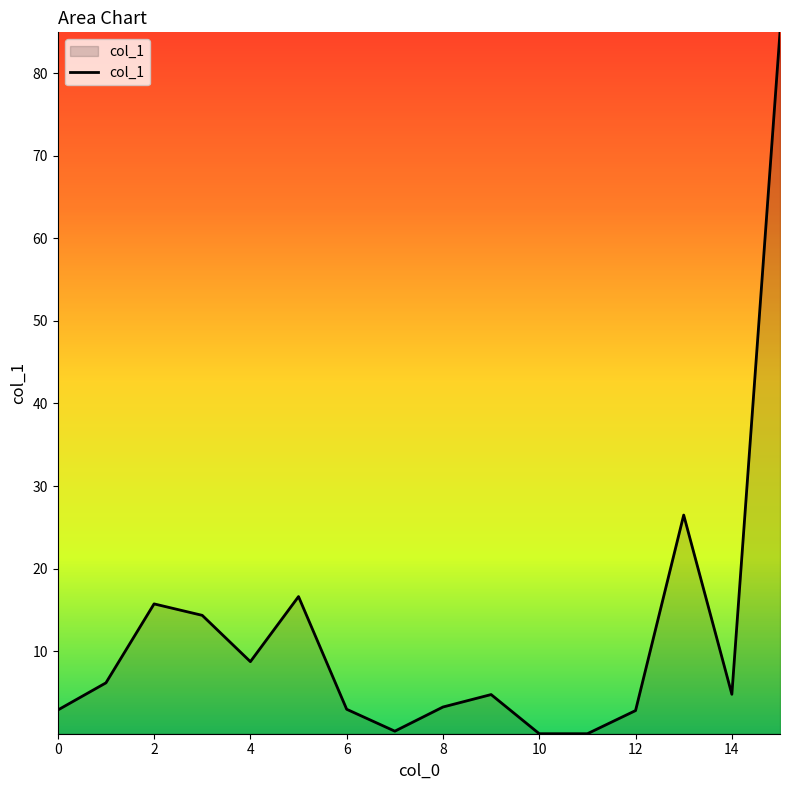

What is the difference between the maximum and minimum values?

84.9